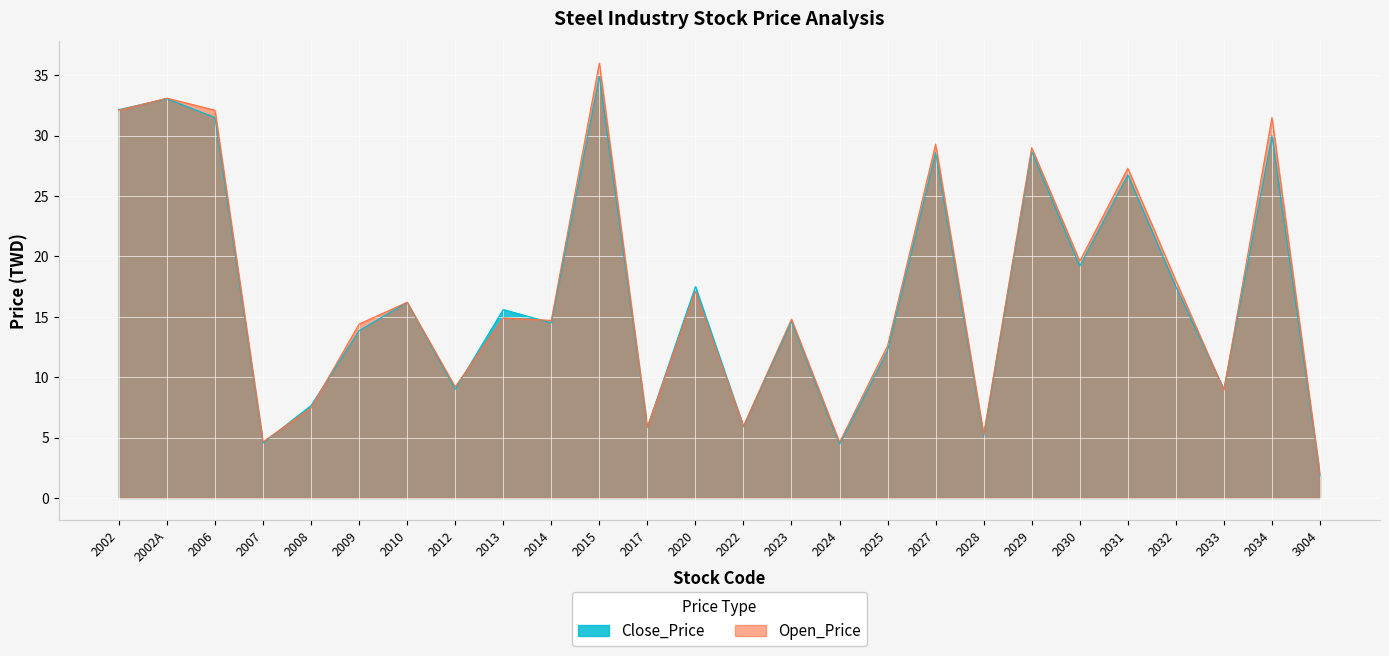

True or false: Open_Price has a value of 6.0 at 2022.

True